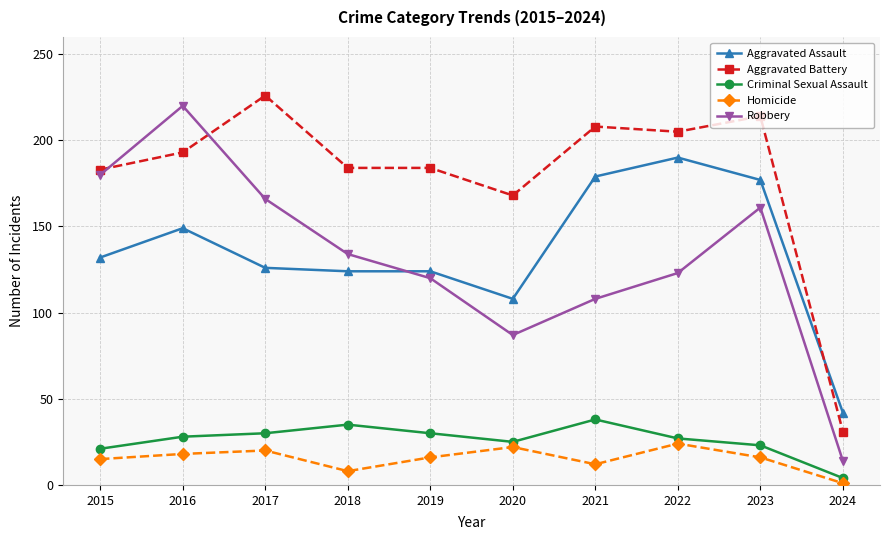

In Criminal Sexual Assault, how many points are lower than both neighbors (excluding endpoints)?

1